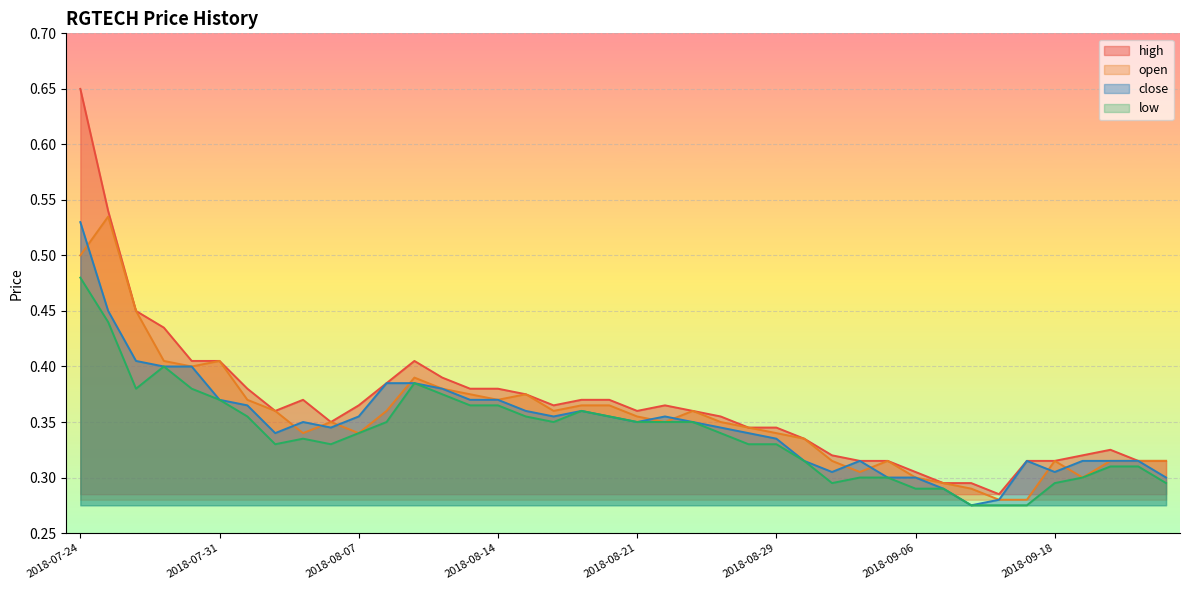

Which category has the lowest value across all series?

2018-09-12